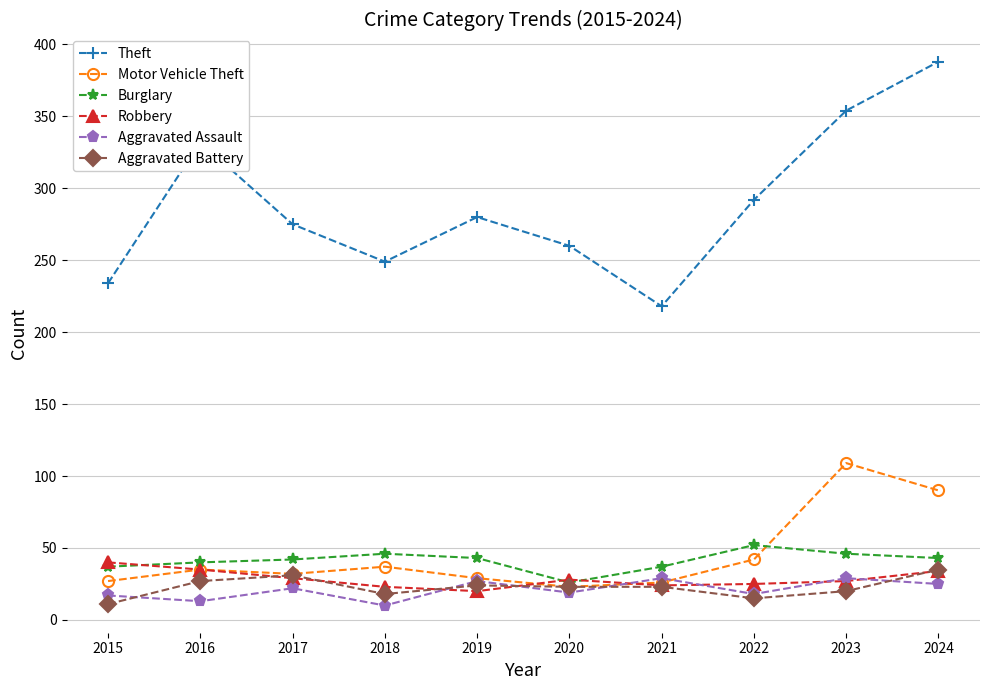

What is the difference between the Burglary values at 2016 and 2018?

6